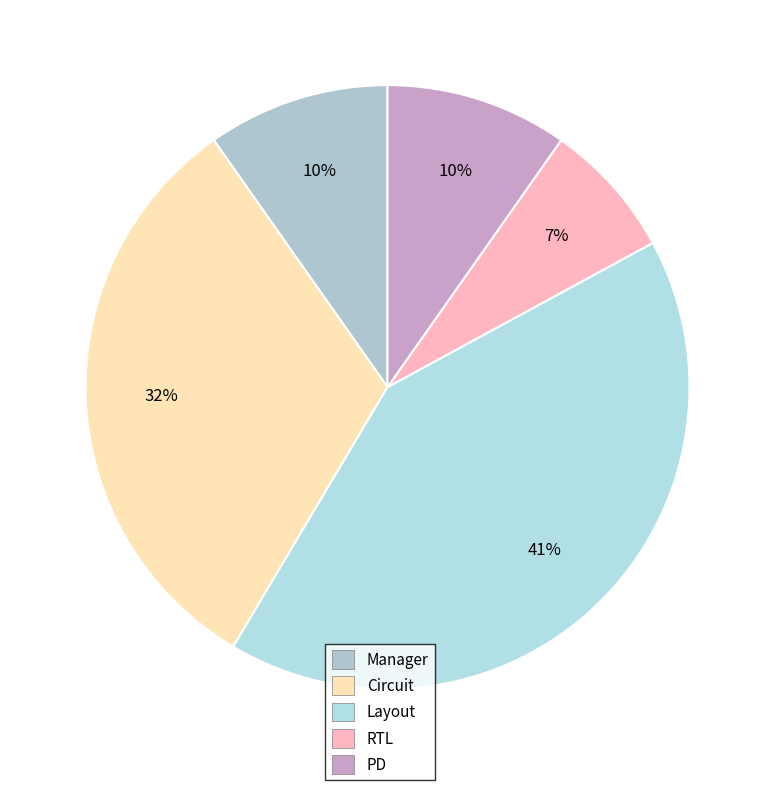

Which slice is the largest?

Layout